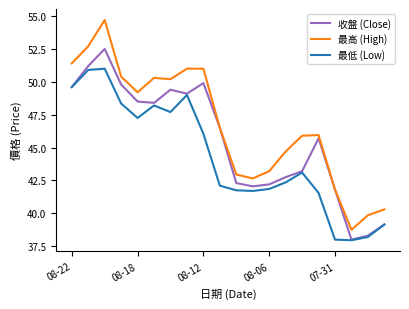

Which series has the largest total across all categories?

最高 (High)